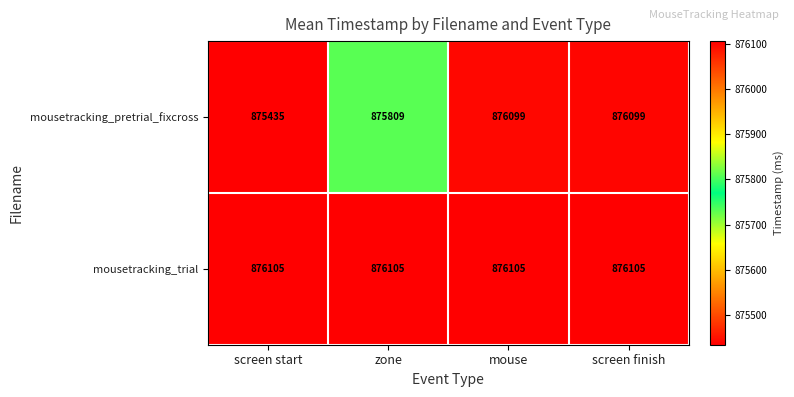

Count the mousetracking_pretrial_fixcross values in the range 875809 to 876099.

3